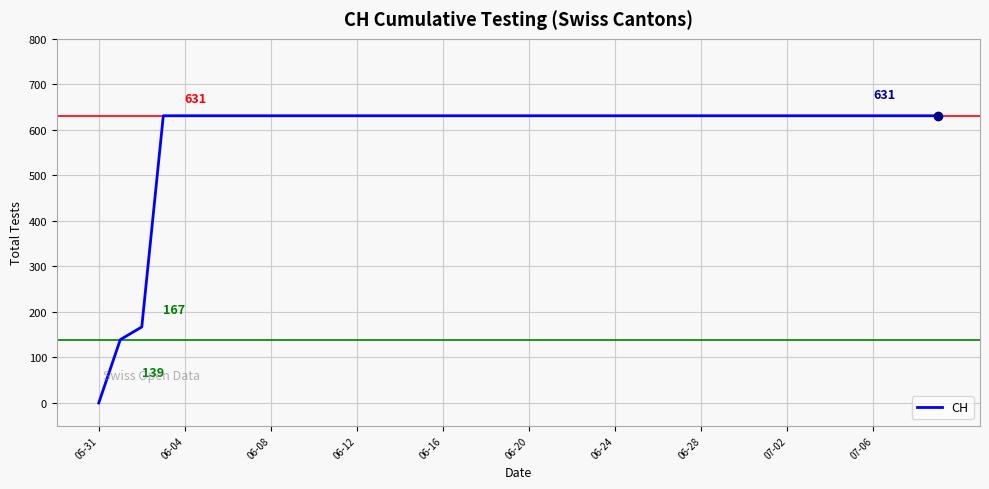

What is the maximum value shown in the chart?

631